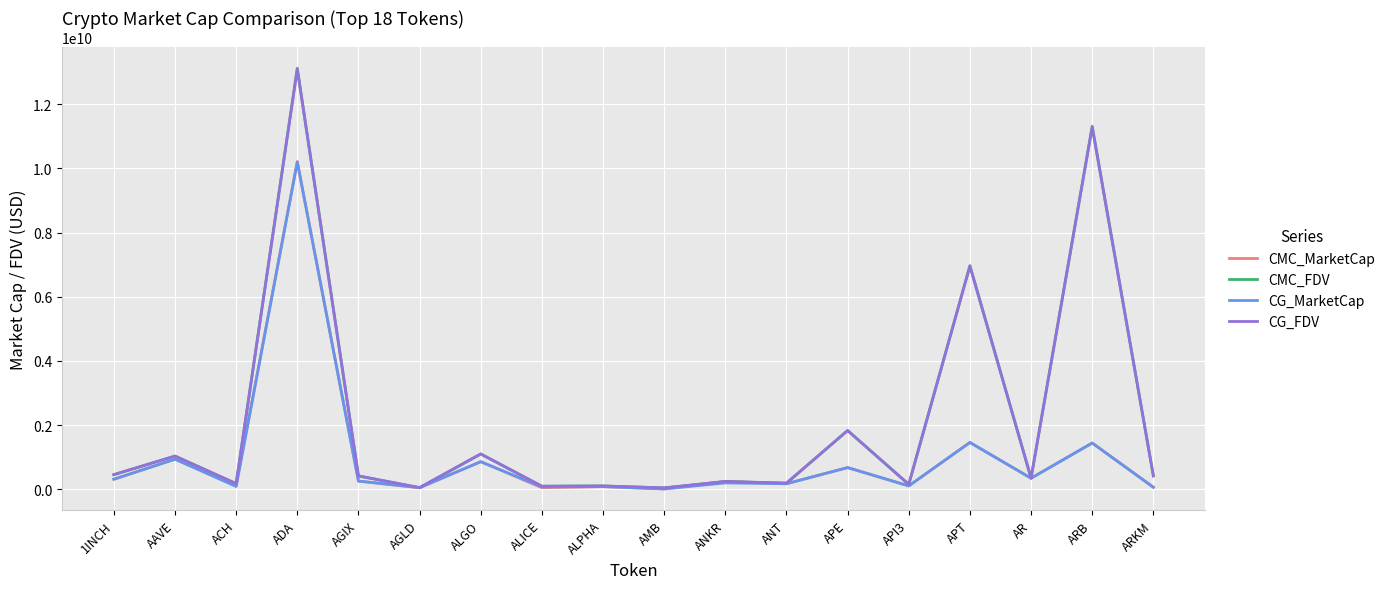

True or false: CG_MarketCap has a value of 858112384.0 at ALGO.

True